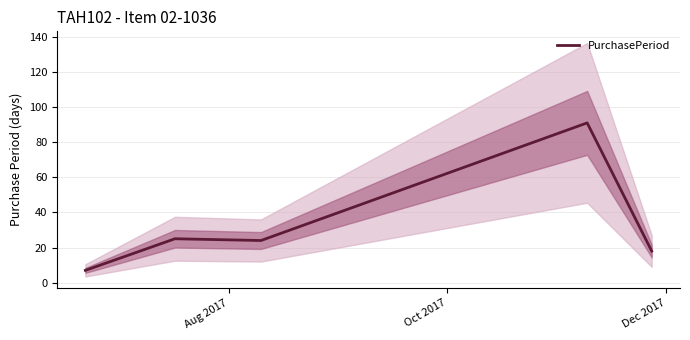

Does the chart have visible grid lines?

Yes